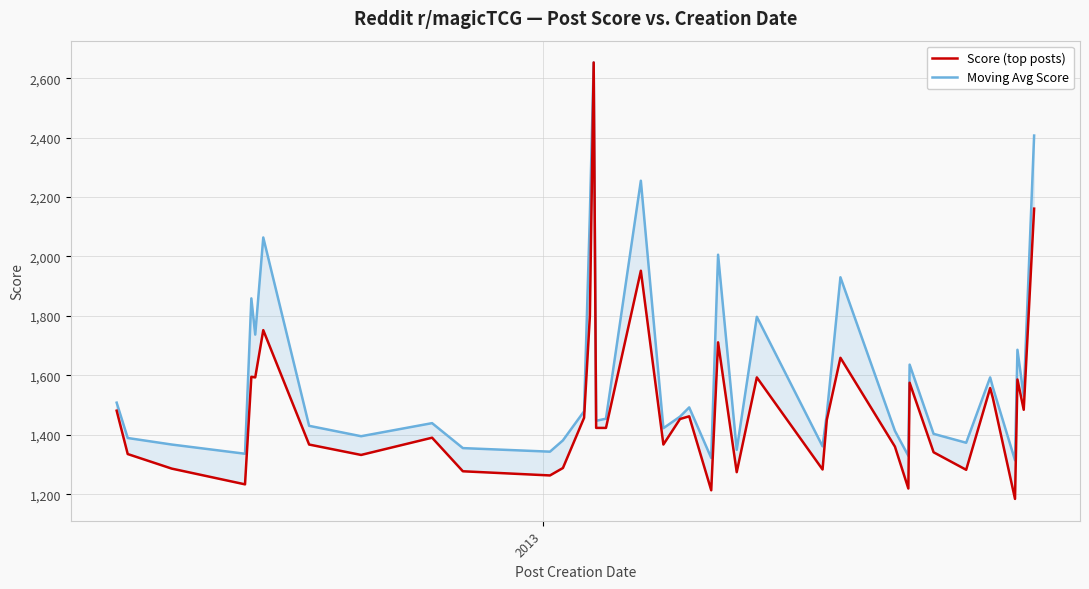

What is the value of the Score (top posts) point at the 33rd from the left?

1341